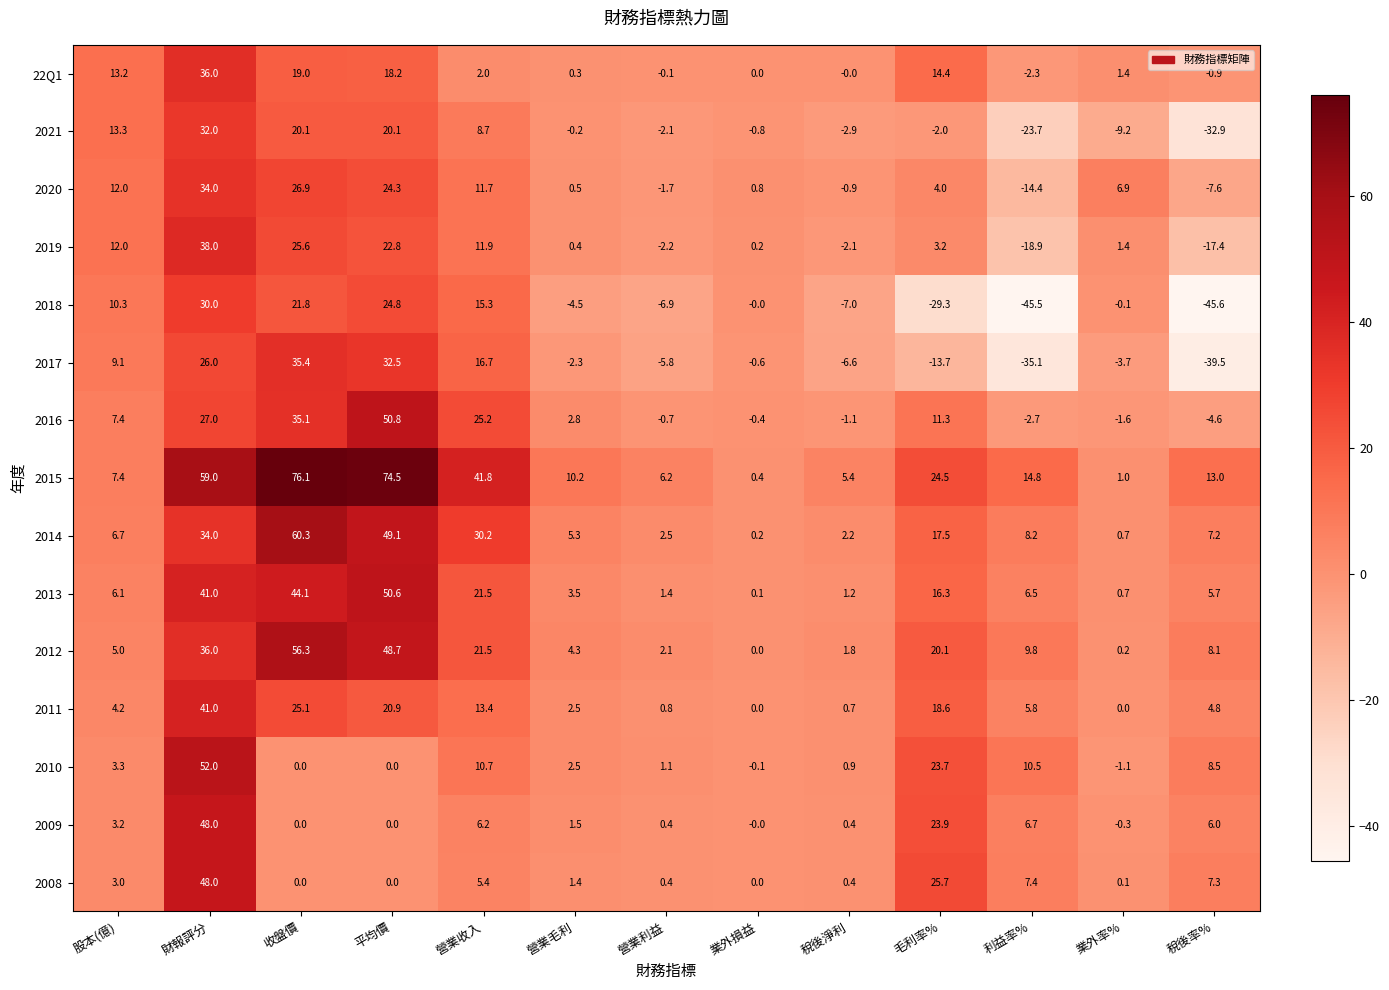

What is the smallest value displayed?

-45.6